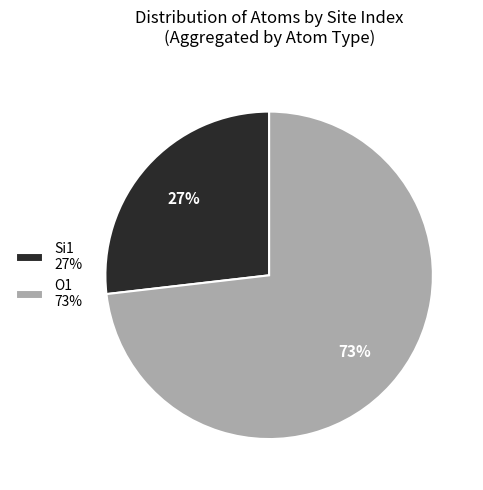

Which has a higher value, Si1 27% or O1 73%?

O1 73%